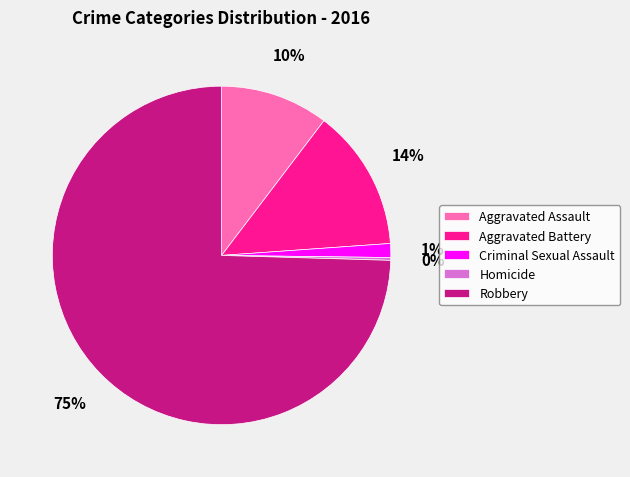

What is the largest slice in the pie chart?

Robbery